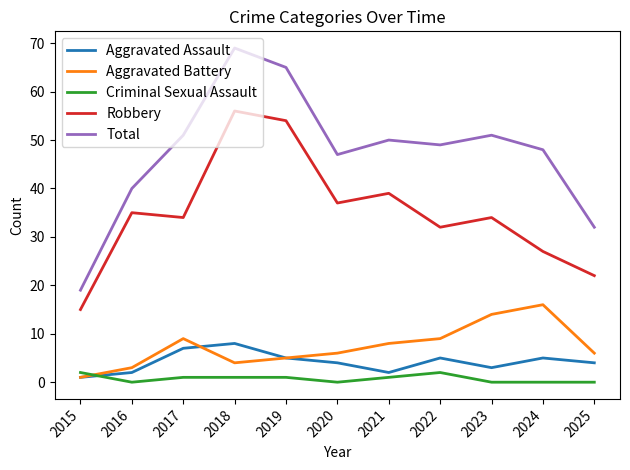

What is the total value across all series at 2016?

80